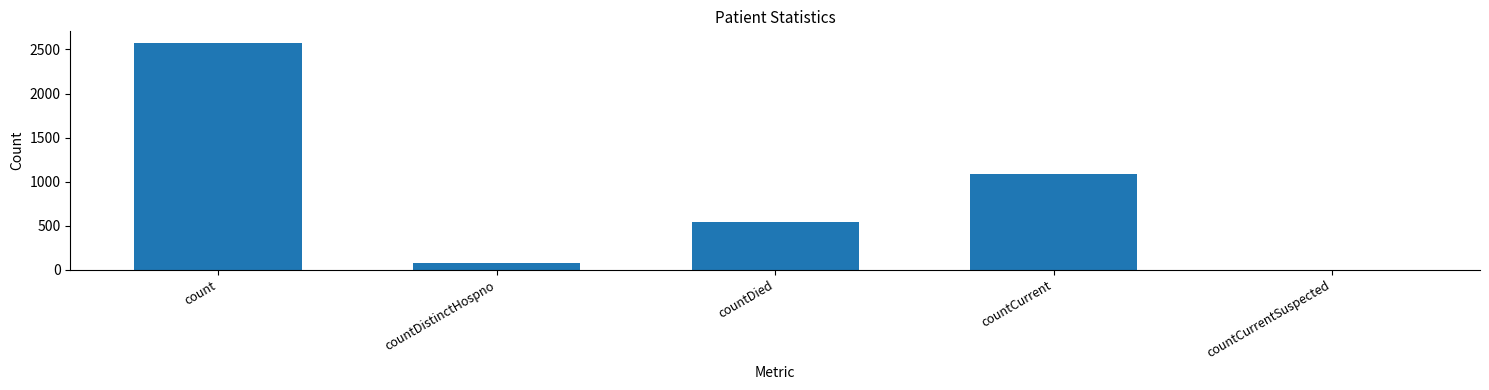

How many data points does each series have?

5